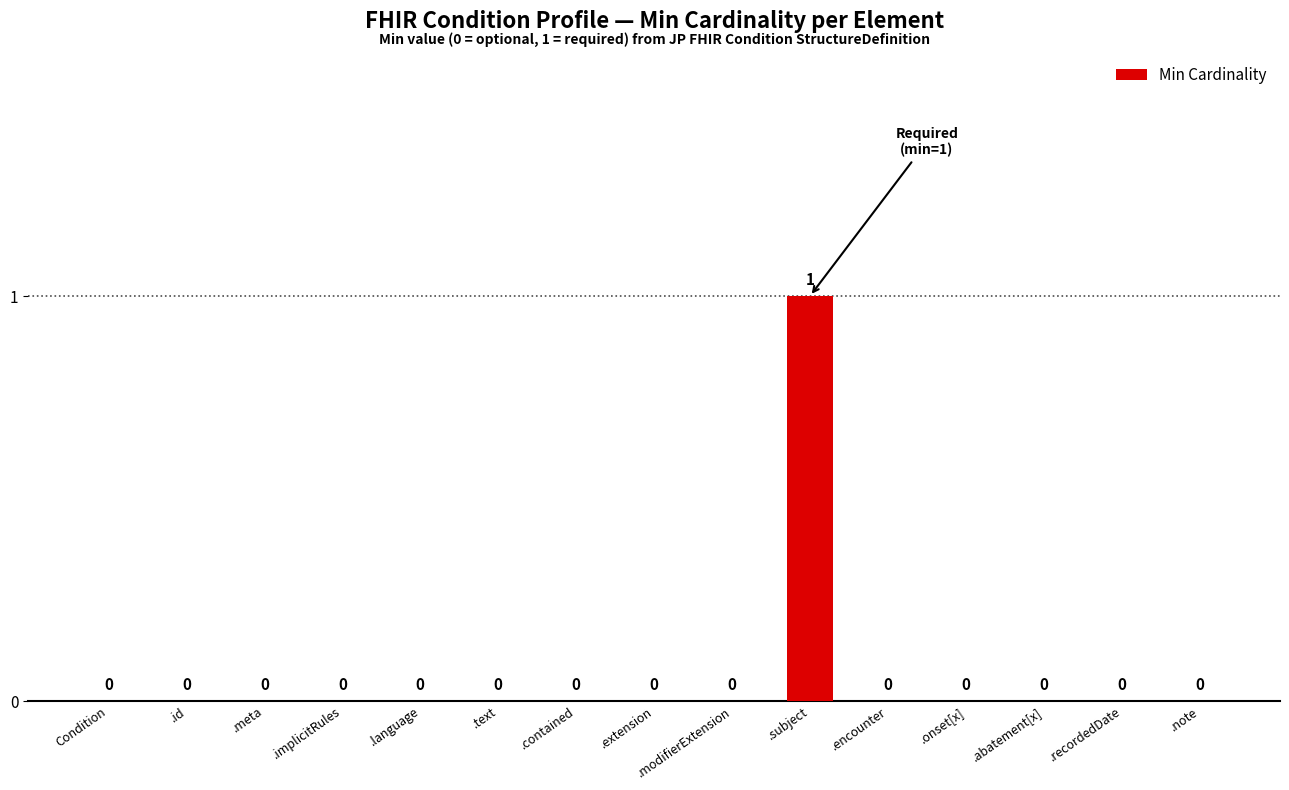

What is the maximum value shown in the chart?

1